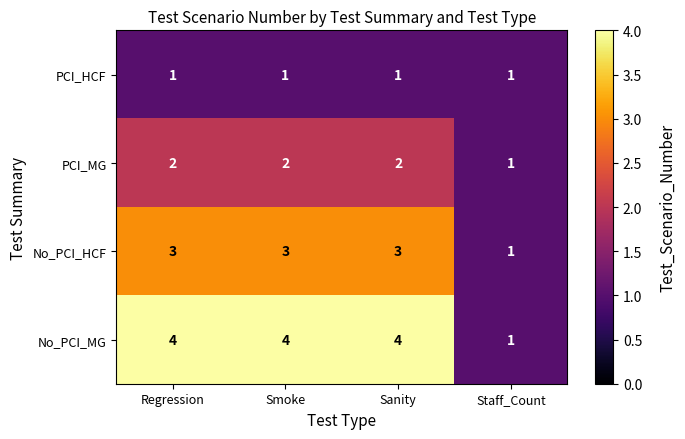

What is the sum of the No_PCI_HCF values at Sanity and Staff_Count?

4